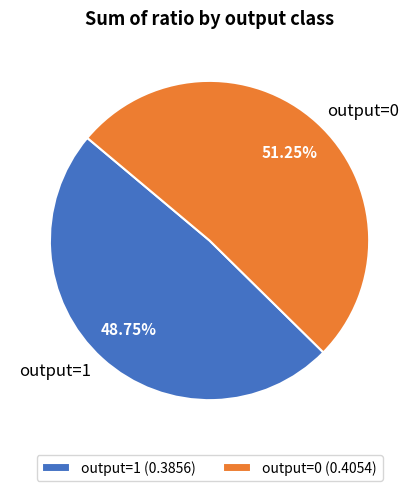

Does output=1 represent more than half of the total?

No